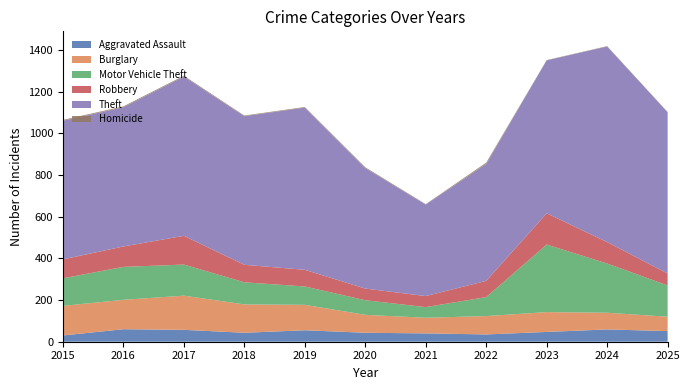

Reading left to right, transcribe all the data shown in this chart.

Aggravated Assault: 2015=30	2016=60	2017=57	2018=43	2019=55	2020=43	2021=40	2022=35	2023=47	2024=59	2025=51
Burglary: 2015=142	2016=141	2017=164	2018=136	2019=122	2020=86	2021=75	2022=88	2023=95	2024=80	2025=69
Motor Vehicle Theft: 2015=132	2016=158	2017=149	2018=106	2019=88	2020=70	2021=51	2022=91	2023=324	2024=236	2025=150
Robbery: 2015=91	2016=98	2017=138	2018=84	2019=80	2020=56	2021=53	2022=78	2023=150	2024=103	2025=57
Theft: 2015=665	2016=668	2017=764	2018=713	2019=778	2020=578	2021=439	2022=561	2023=734	2024=938	2025=774
Homicide: 2015=4	2016=4	2017=4	2018=3	2019=3	2020=4	2021=2	2022=6	2023=1	2024=2	2025=1